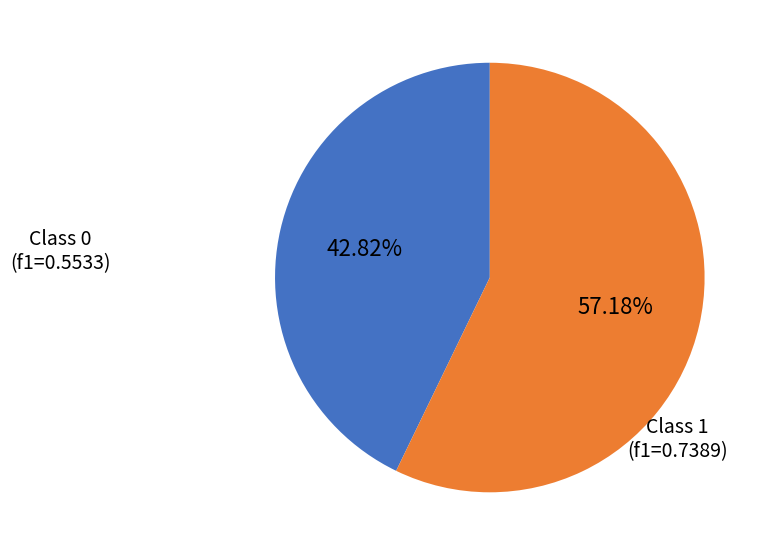

Is there any slice that represents more than half of the pie?

Yes